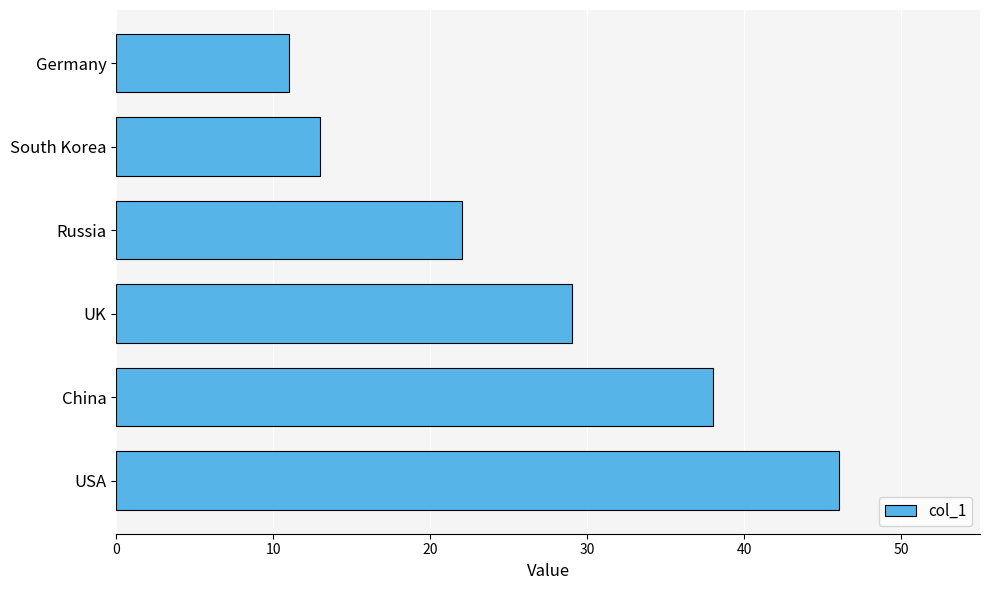

Rank the categories by value from lowest to highest.

Germany, South Korea, Russia, UK, China, USA